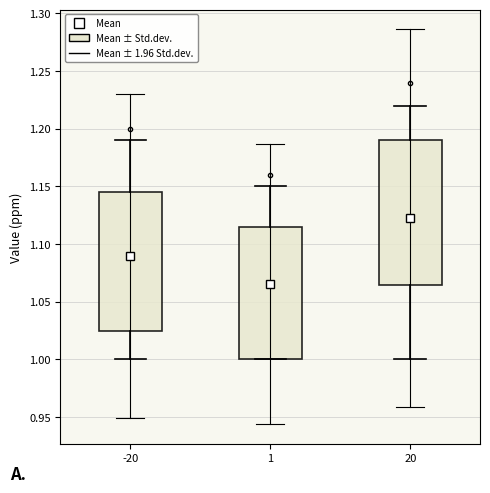

Which box has the highest median line?

20